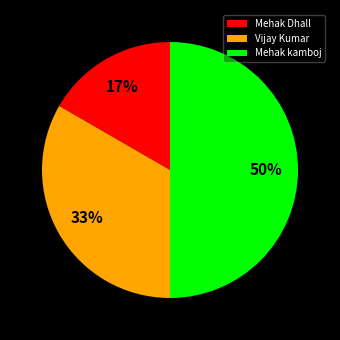

Do Vijay Kumar and Mehak kamboj together represent more than half of the pie?

Yes